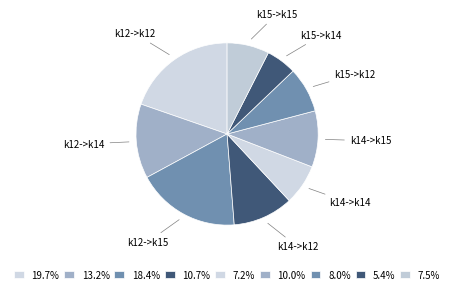

How many segments does this pie chart have?

9